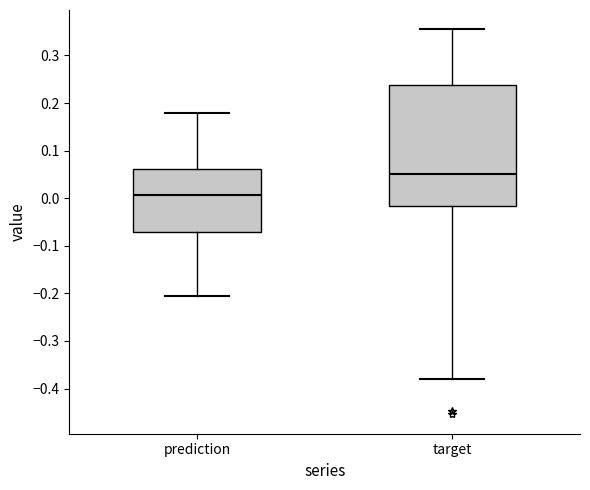

Reading left to right, transcribe this box plot: for each box, give where its median line is, the range the box spans, and where its two whiskers end, as read against the y-axis. The values are not printed on the chart, so give them approximately, as read against the axis.

prediction: median 0.01, box -0.07 to 0.06, whiskers -0.21 to 0.18
target: median 0.05, box -0.02 to 0.24, whiskers -0.38 to 0.36